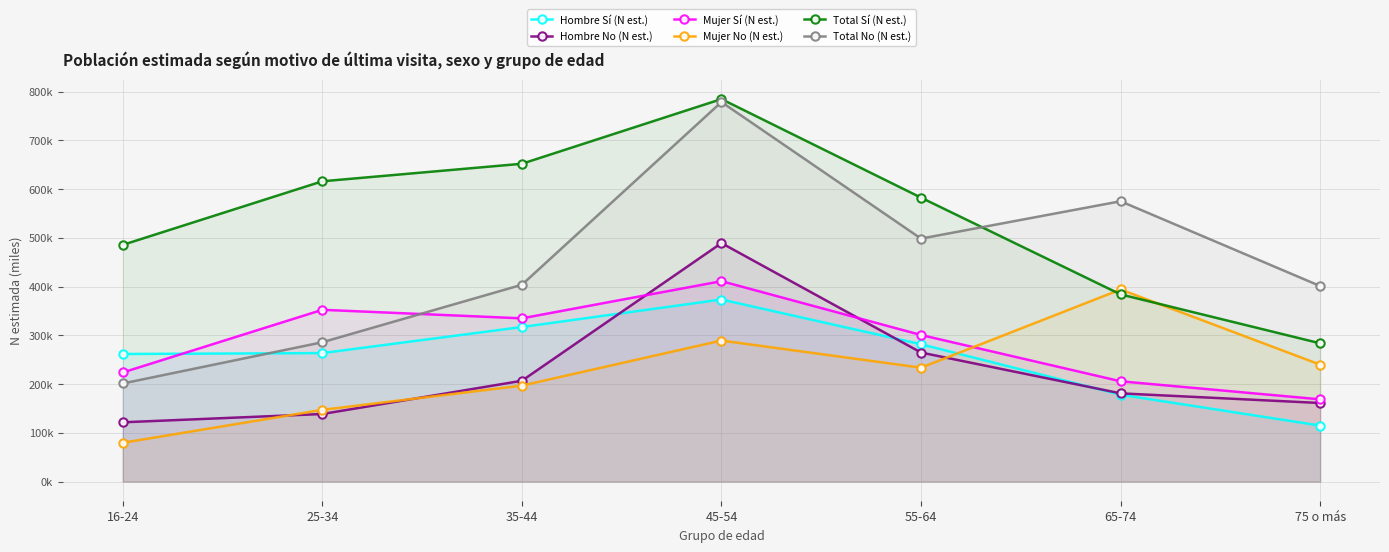

Does the chart have visible grid lines?

Yes